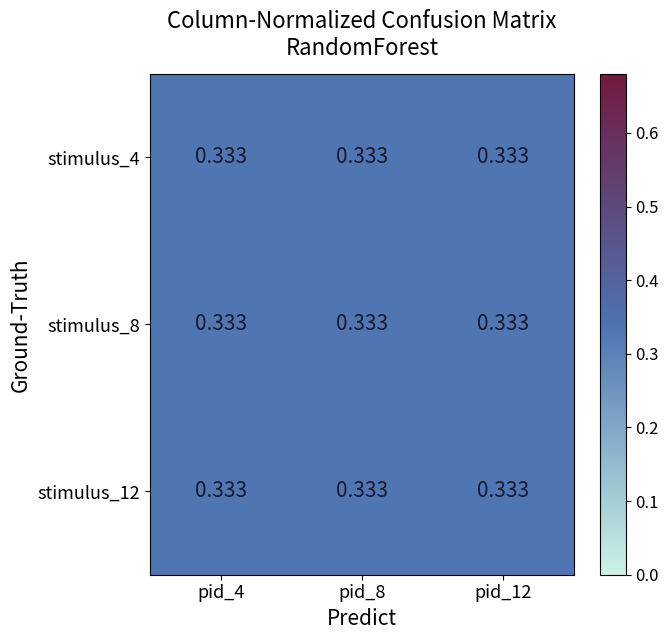

What is the highest value of the stimulus_8 series?

0.3